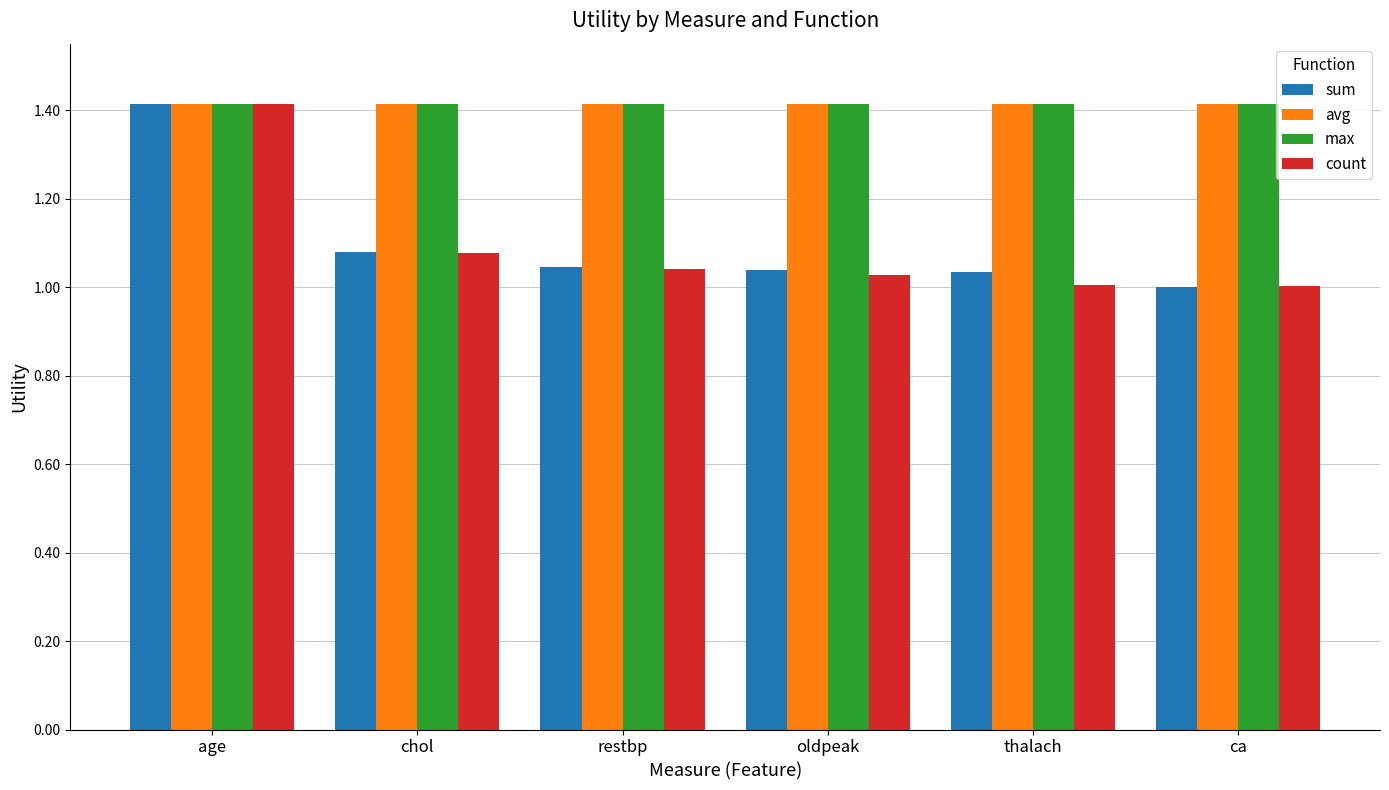

What is the label of the 5th bar from the left?

thalach